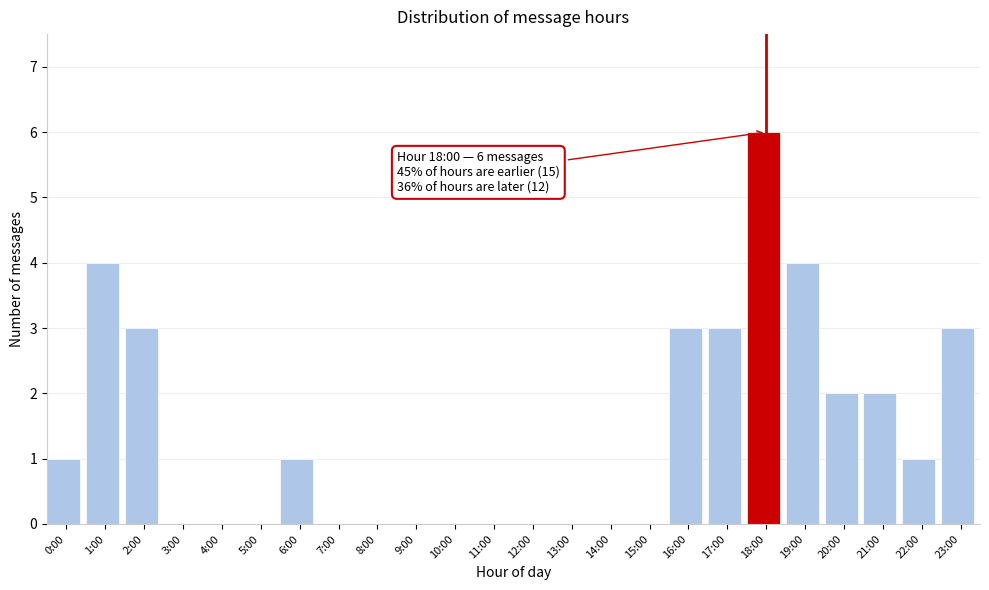

Reading left to right, what are all the values shown in this chart?

0:00=1	1:00=4	2:00=3	3:00=0	4:00=0	5:00=0	6:00=1	7:00=0	8:00=0	9:00=0	10:00=0	11:00=0	12:00=0	13:00=0	14:00=0	15:00=0	16:00=3	17:00=3	18:00=6	19:00=4	20:00=2	21:00=2	22:00=1	23:00=3